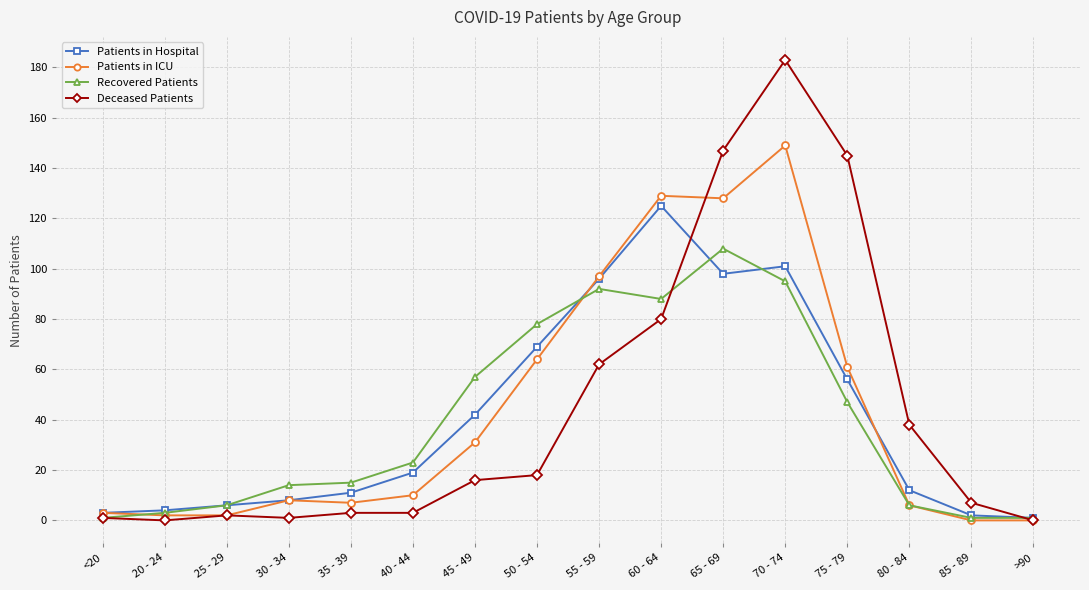

Rank the series by their maximum value, from highest to lowest.

Deceased Patients, Patients in ICU, Patients in Hospital, Recovered Patients